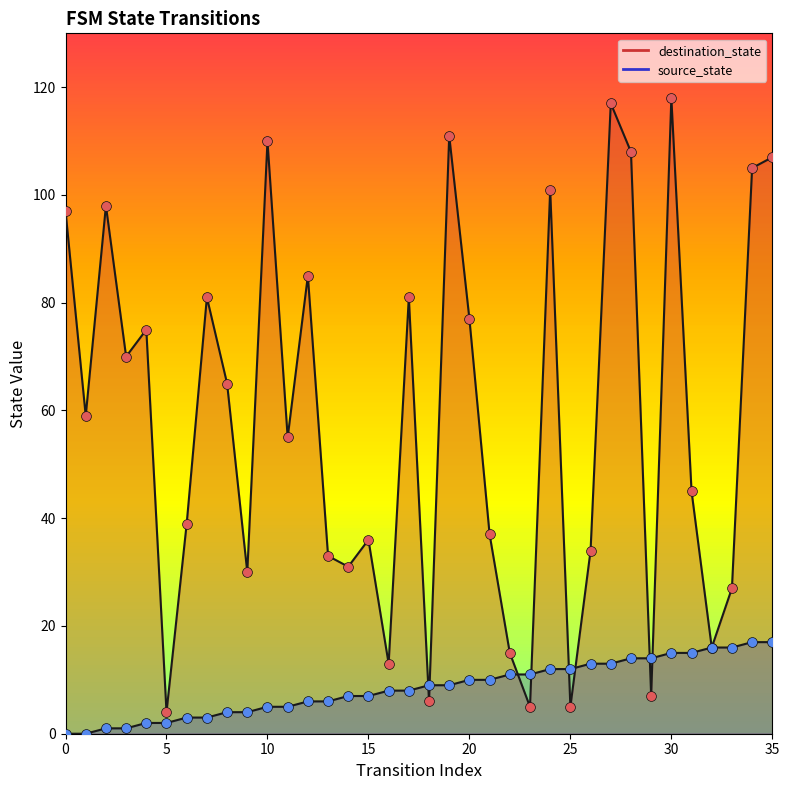

At which category is the sum across all series the highest?

30